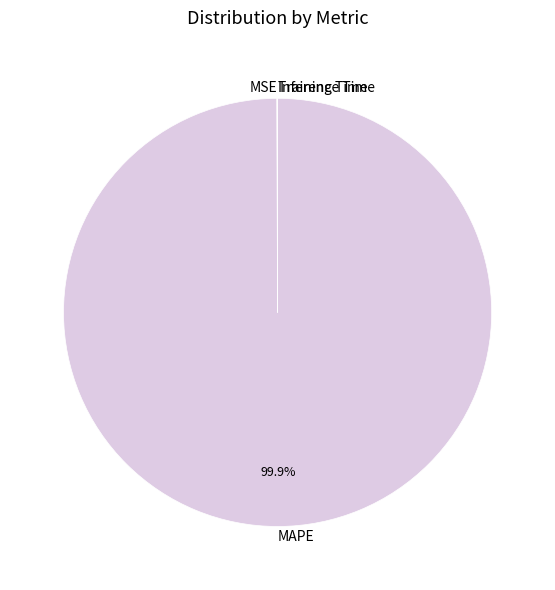

What percentage is the MAPE slice, to the nearest percent?

100%